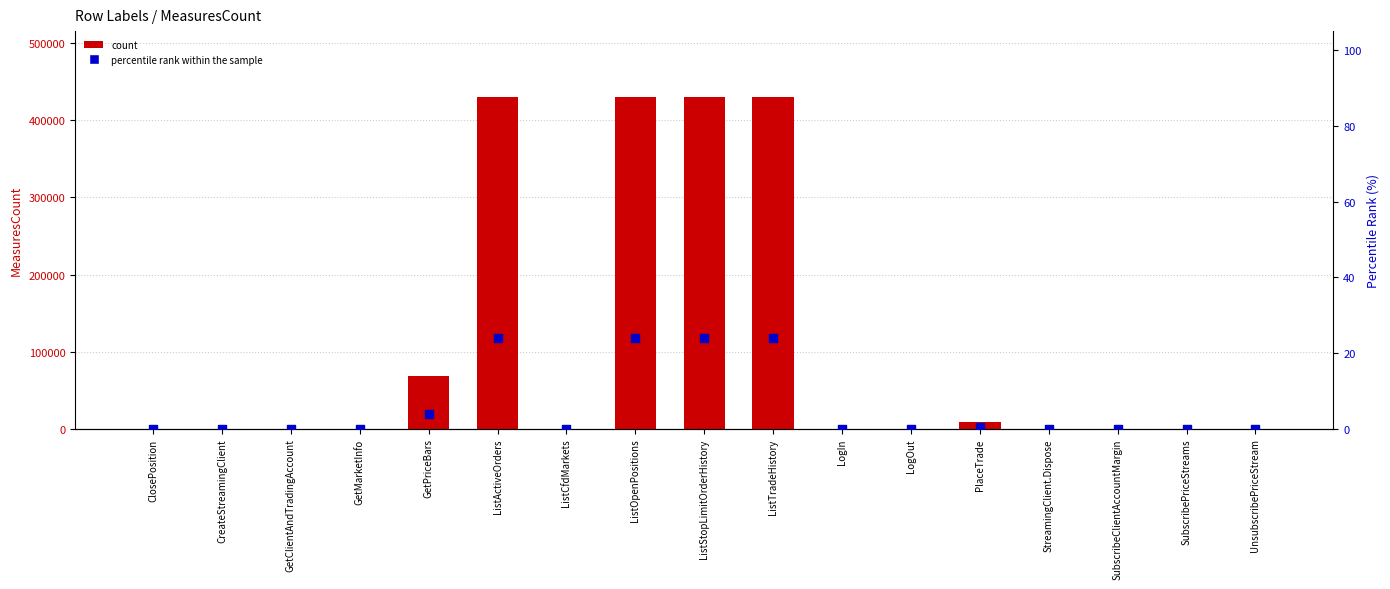

What are all the series names shown in the legend?

count, percentile rank within the sample